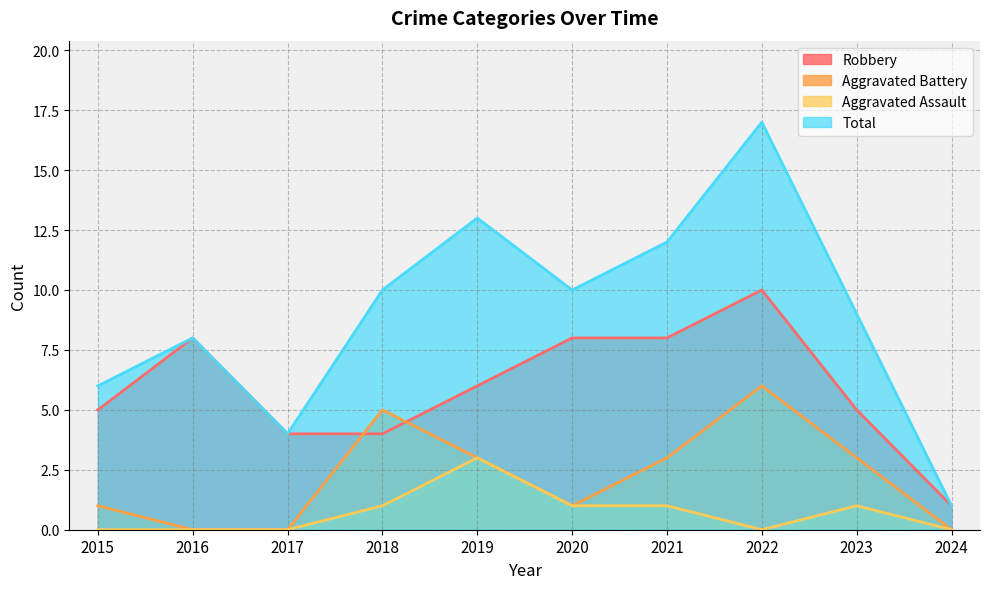

True or false: Robbery and Total intersect in this chart.

False